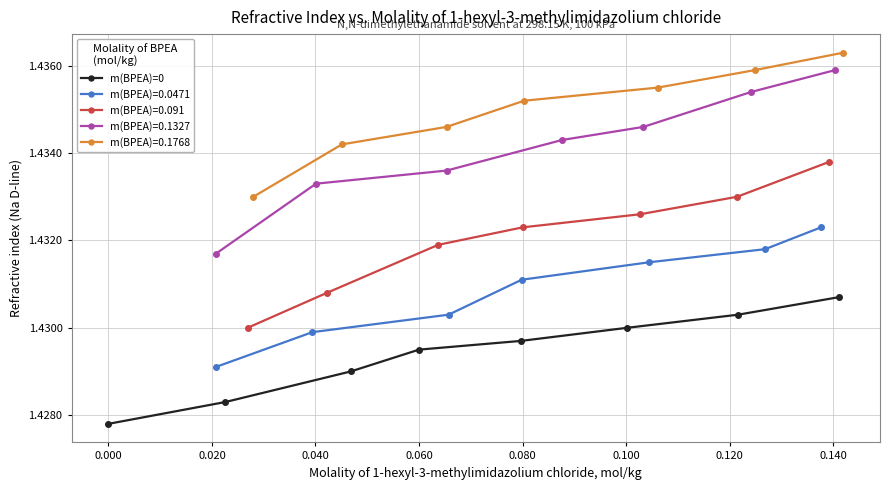

True or false: m(BPEA)=0 has more than 0 interior local peaks.

False